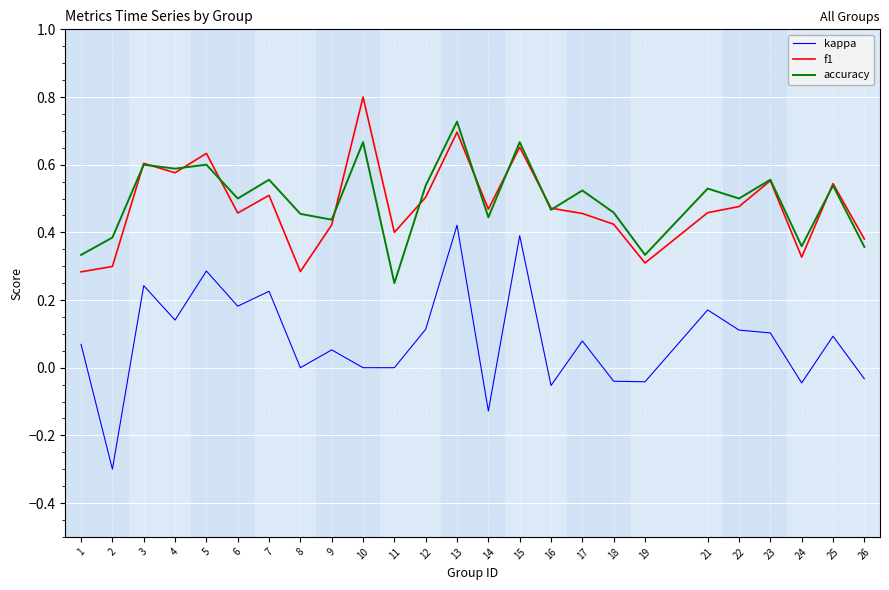

Rank the series by their maximum value, from highest to lowest.

f1, accuracy, kappa